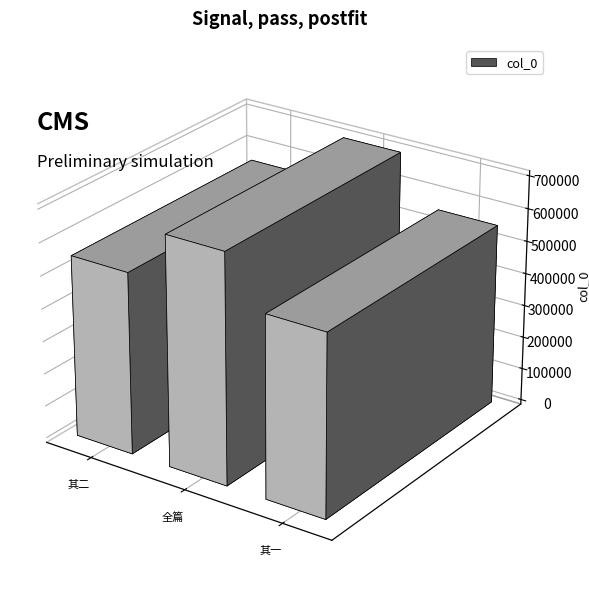

What is the greatest value displayed?

701316